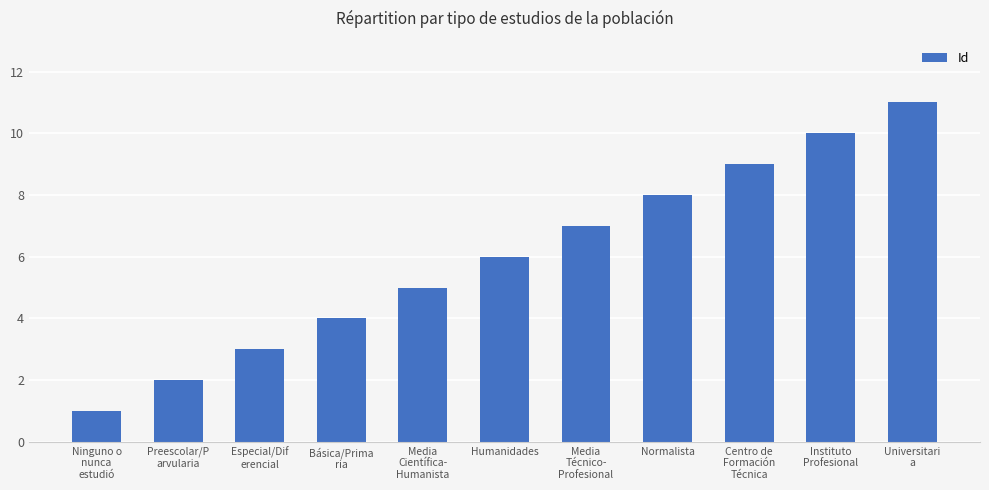

List the labels in order of value, largest first.

Universitari
a, Instituto
Profesional, Centro de
Formación
Técnica, Normalista, Media
Técnico-
Profesional, Humanidades, Media
Científica-
Humanista, Básica/Prima
ria, Especial/Dif
erencial, Preescolar/P
arvularia, Ninguno o
nunca
estudió